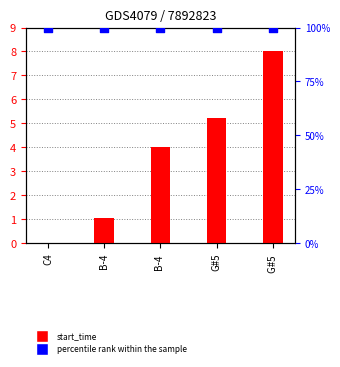

Which series reaches the maximum Y coordinate?

percentile rank within the sample